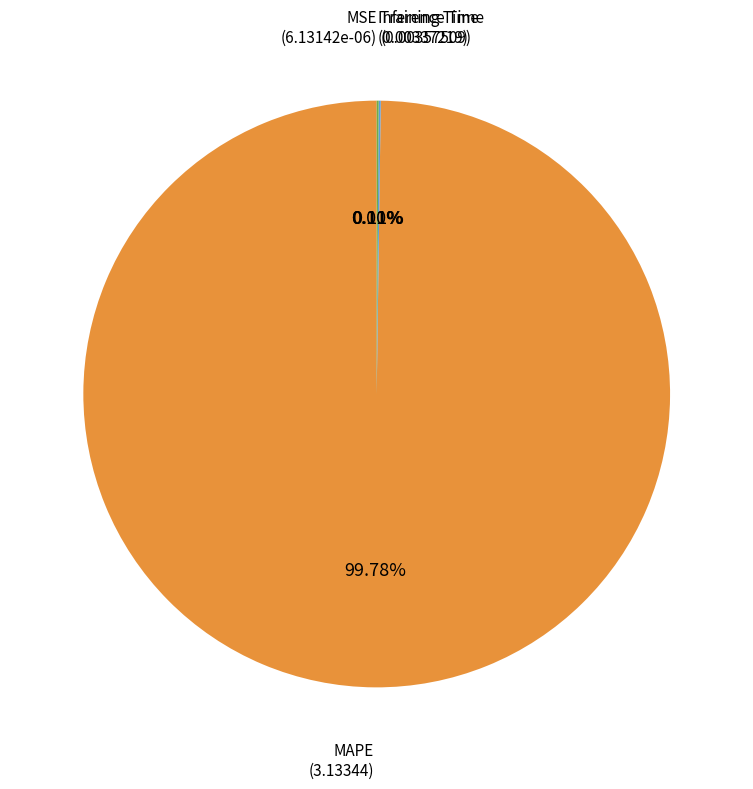

Which slice is the largest?

MAPE